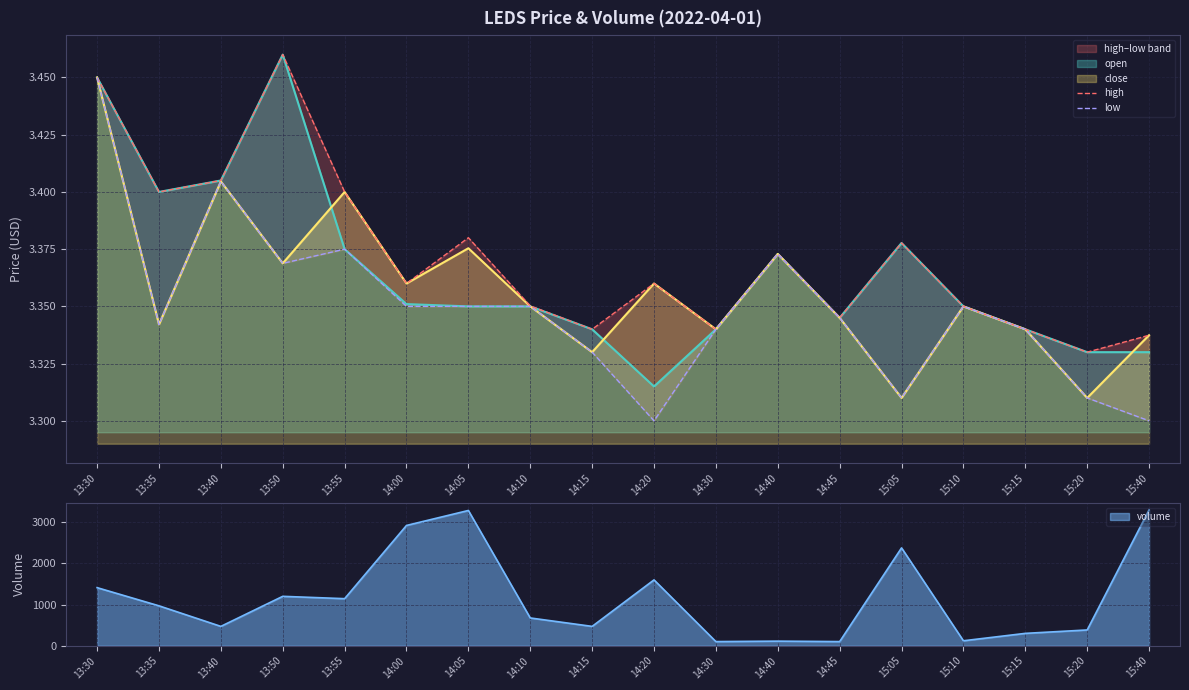

True or false: high and low intersect in this chart.

False